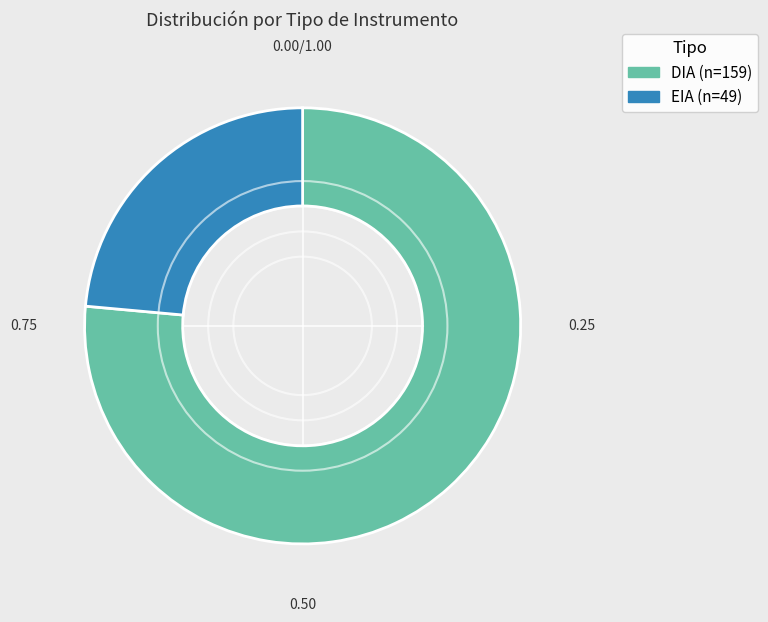

Between DIA and EIA, which is larger?

DIA